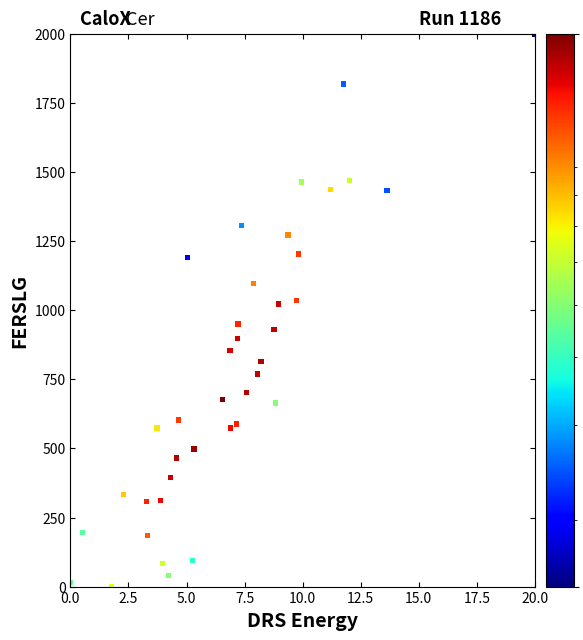

What is the range of X values (max minus min)?

20.0